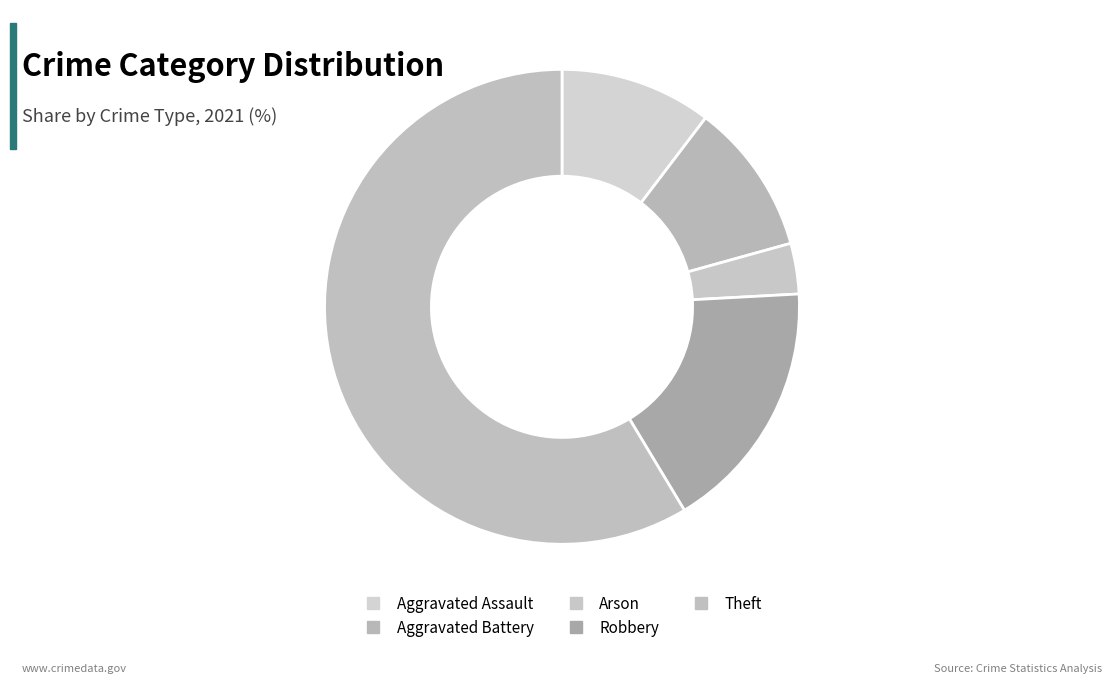

Count the number of slices in the pie.

5